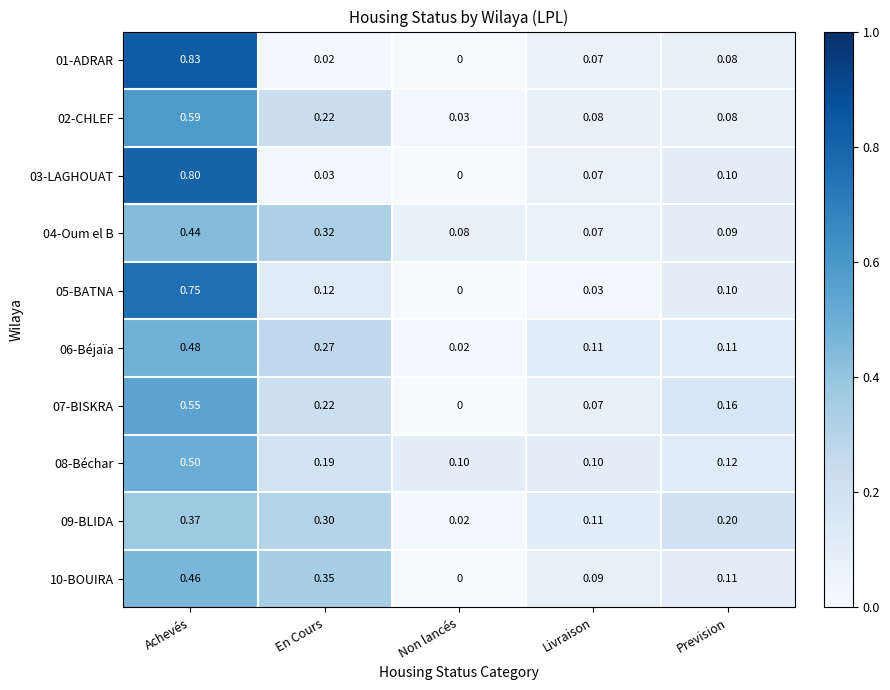

Is the value of 09-BLIDA at Prevision greater than the value of 03-LAGHOUAT at Achevés?

No